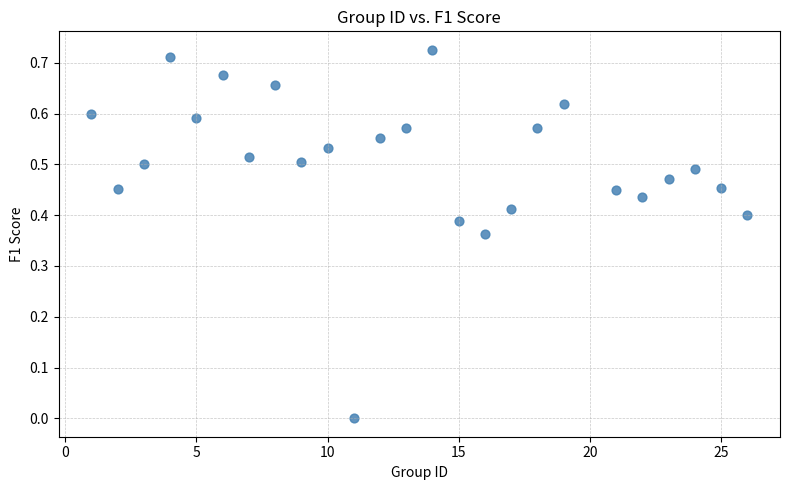

What is the range of X values (max minus min)?

25.0